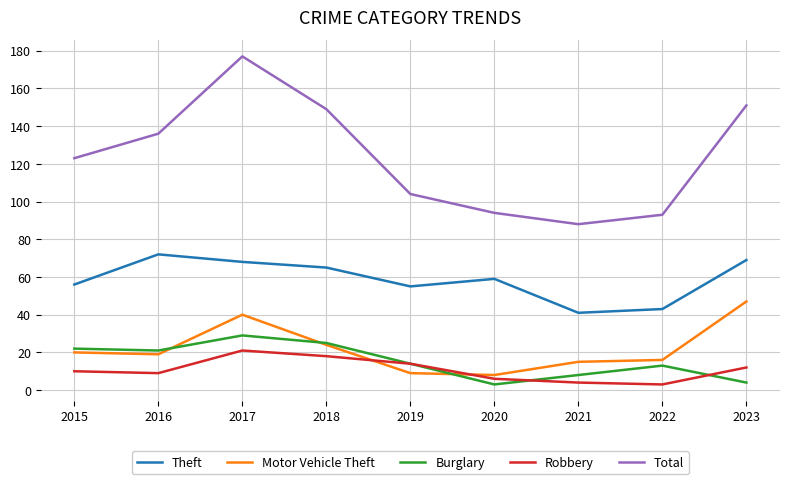

What is the sum of all Motor Vehicle Theft values?

198